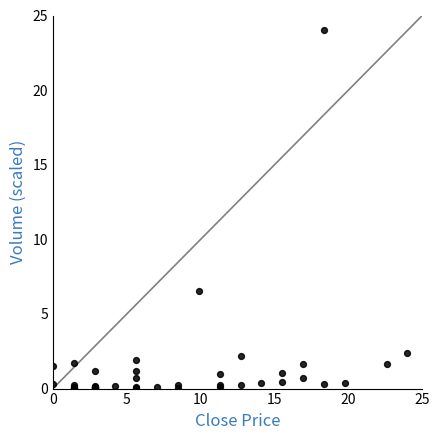

What Y value in the scatter plot is closest to 12?

6.5